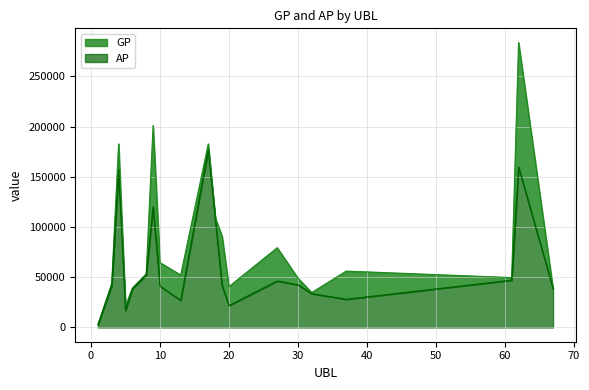

Which category has the lowest value in the GP series?

1